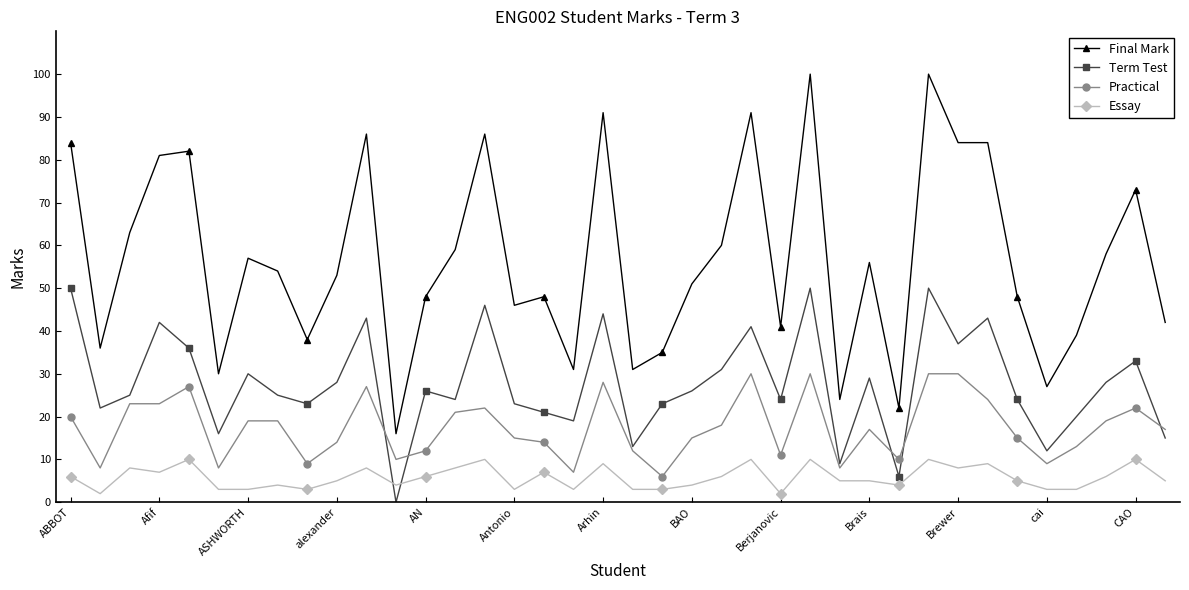

Which series has the widest spread of values?

Final Mark